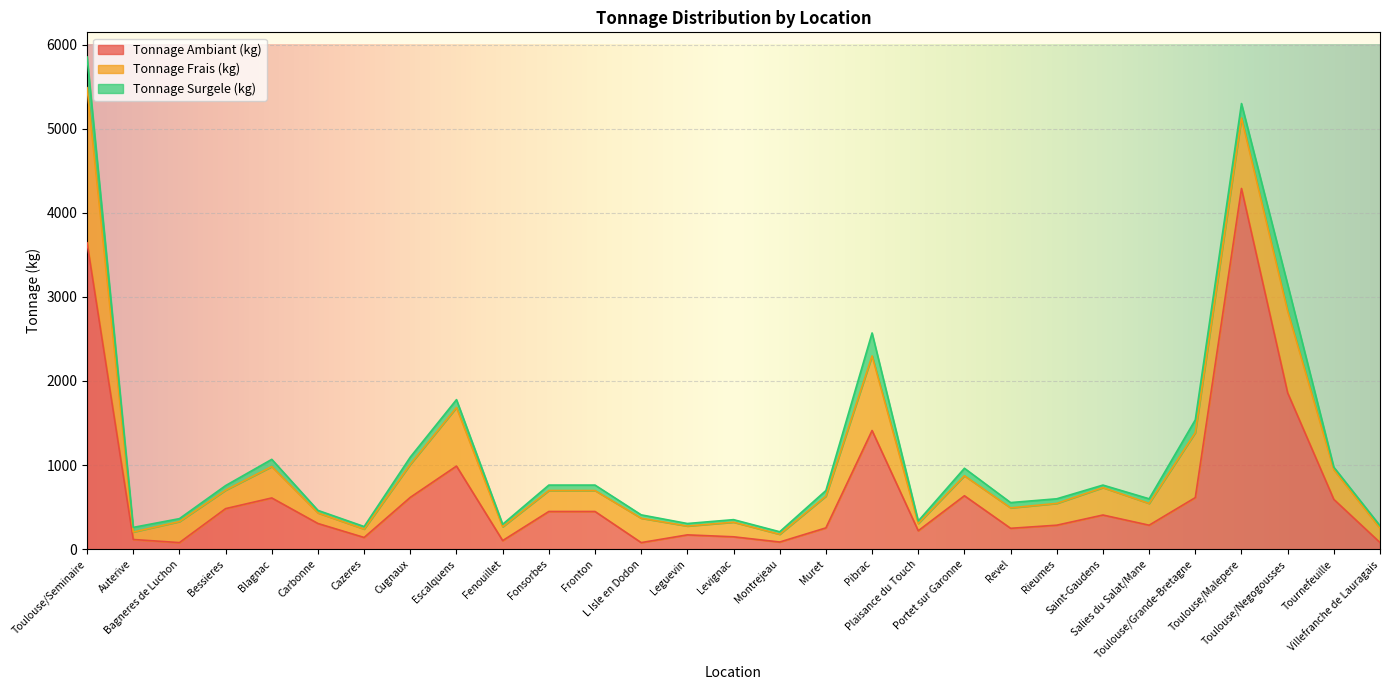

What are all the series names shown in the legend?

Tonnage Ambiant (kg), Tonnage Frais (kg), Tonnage Surgele (kg)